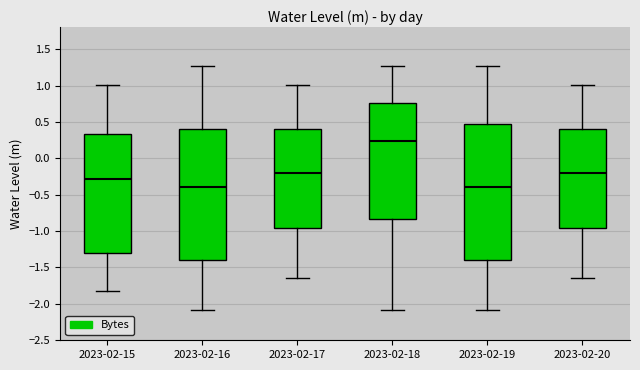

Reading left to right, transcribe this box plot: for each box, give where its median line is, the range the box spans, and where its two whiskers end, as read against the y-axis. The values are not printed on the chart, so give them approximately, as read against the axis.

2023-02-15: median -0.30, box -1.30 to 0.35, whiskers -1.80 to 1.00
2023-02-16: median -0.40, box -1.40 to 0.40, whiskers -2.10 to 1.25
2023-02-17: median -0.20, box -0.95 to 0.40, whiskers -1.65 to 1.00
2023-02-18: median 0.25, box -0.85 to 0.75, whiskers -2.10 to 1.25
2023-02-19: median -0.40, box -1.40 to 0.45, whiskers -2.10 to 1.25
2023-02-20: median -0.20, box -0.95 to 0.40, whiskers -1.65 to 1.00